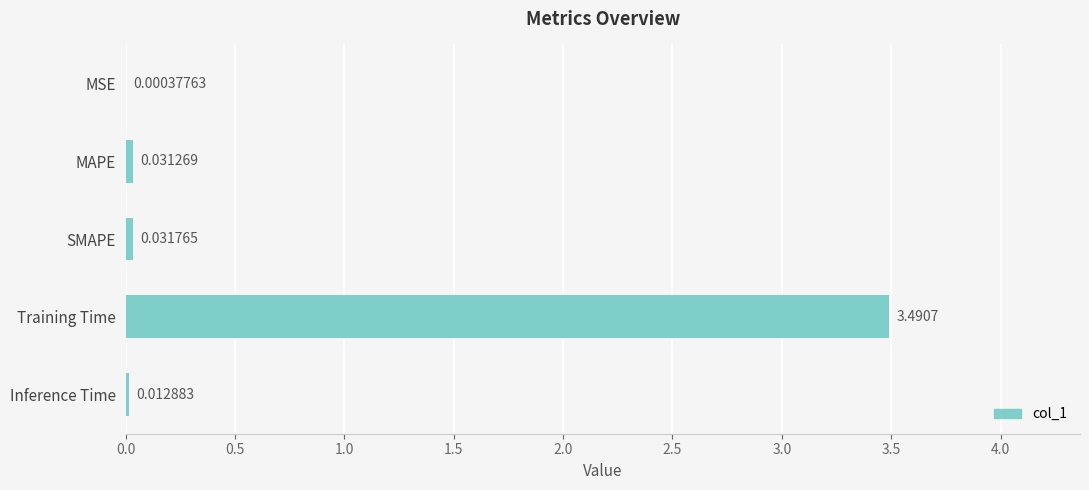

At which category does the chart reach its peak across all series?

Training Time